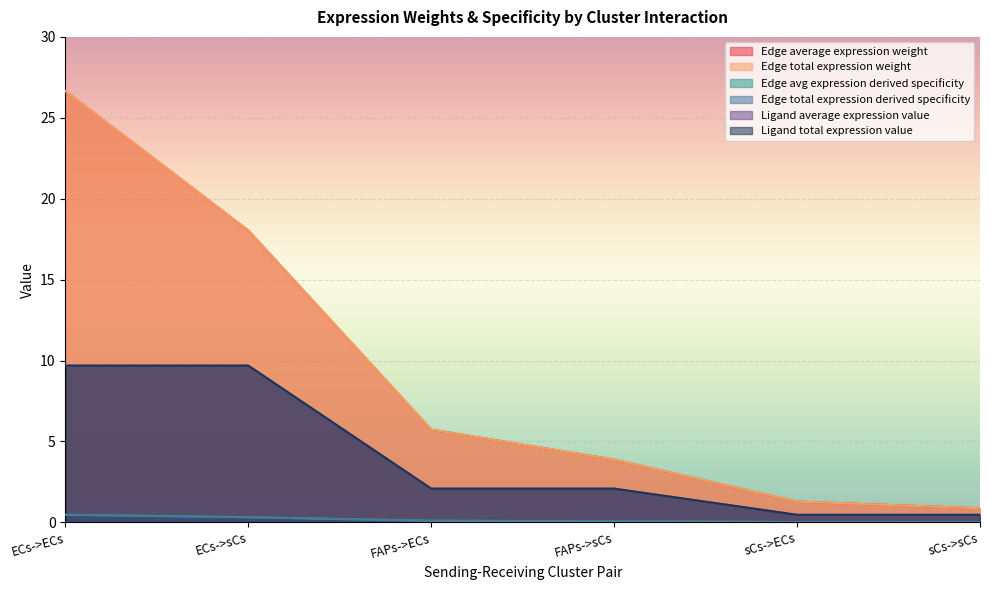

True or false: Edge avg expression derived specificity and Ligand total expression value intersect in this chart.

False